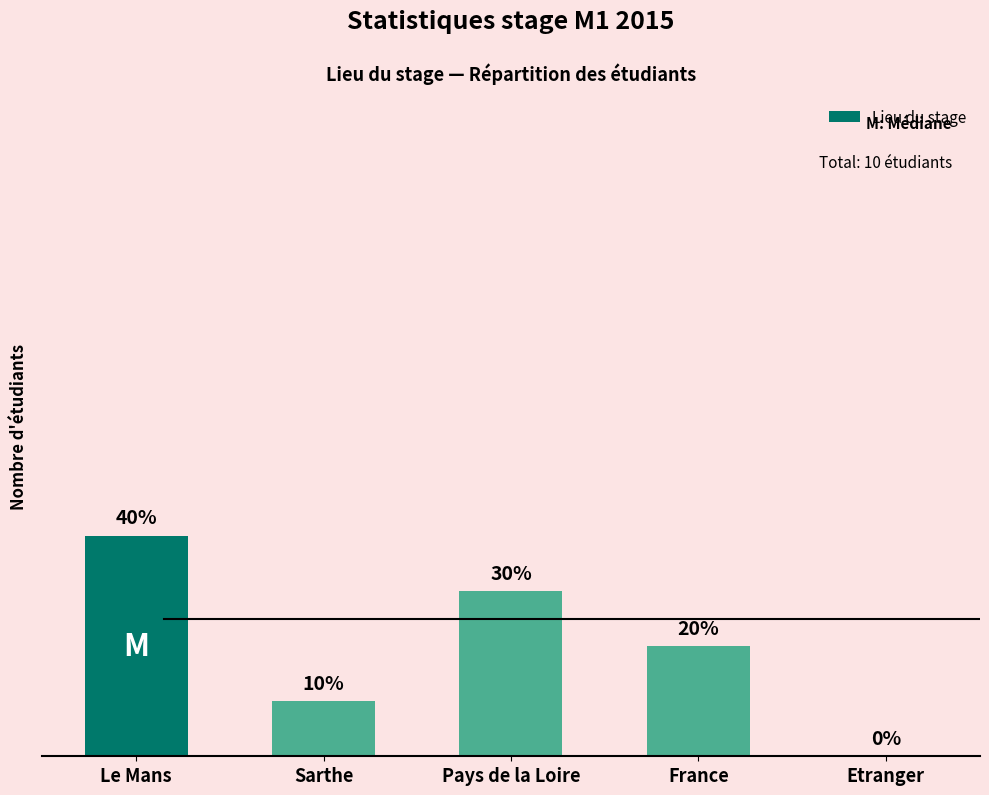

List the labels in order of value, smallest first.

Etranger, Sarthe, France, Pays de la Loire, Le Mans